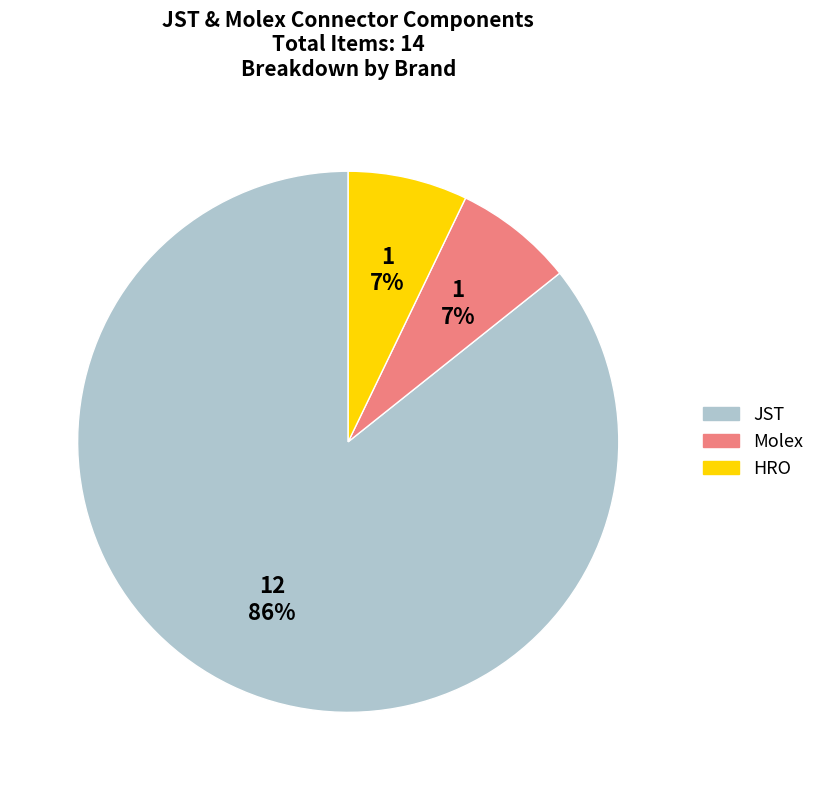

Does any single category account for the majority?

Yes